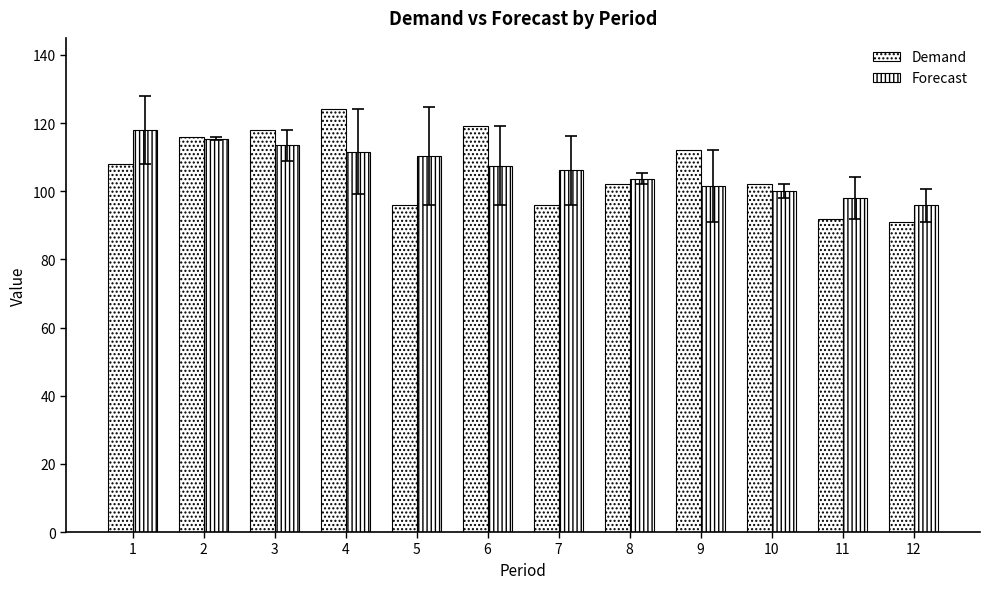

Which series has the largest range (max minus min)?

Demand